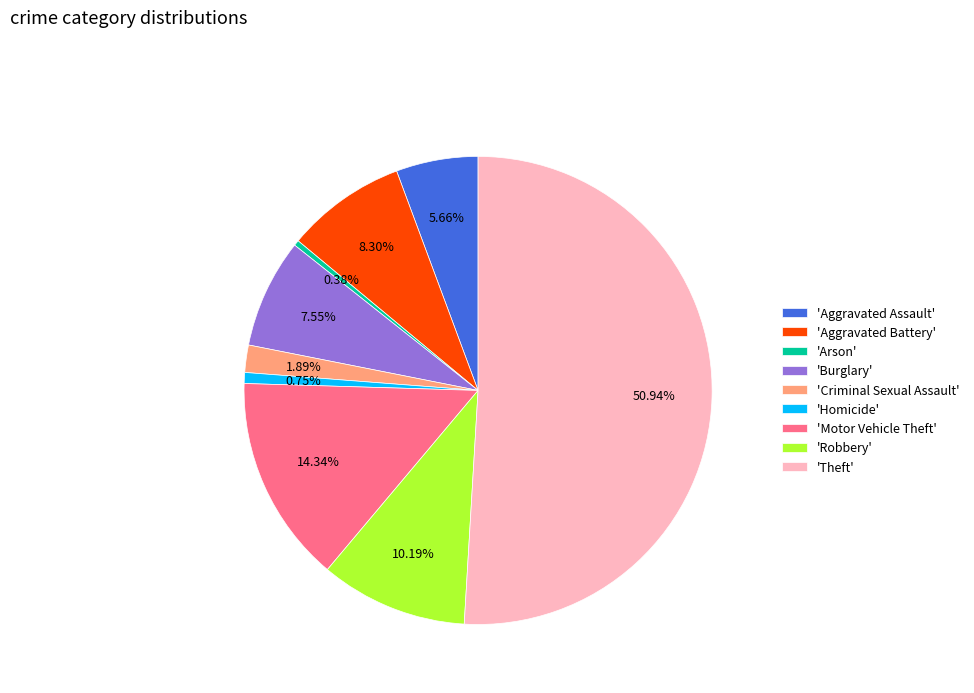

Approximately how many times larger is the value at 'Theft' compared to 'Criminal Sexual Assault'?

27.0